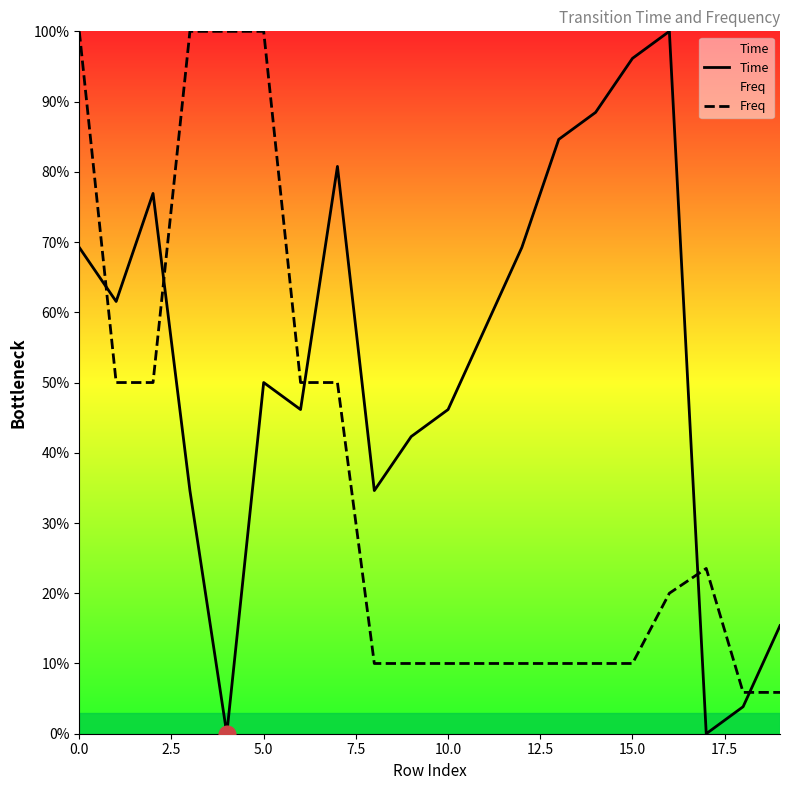

What is the value of the Time point at the 10th from the left?

0.4